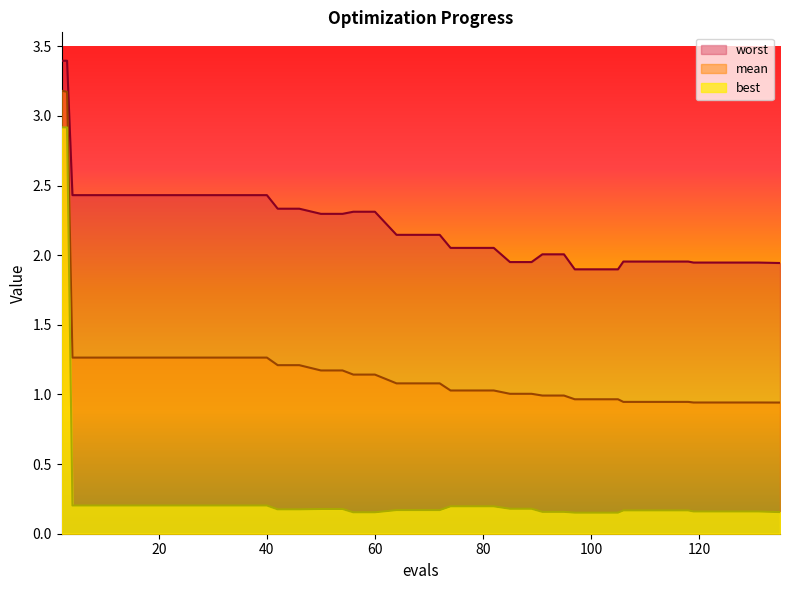

Is the value of worst at 60 greater than the value of best at 36?

Yes